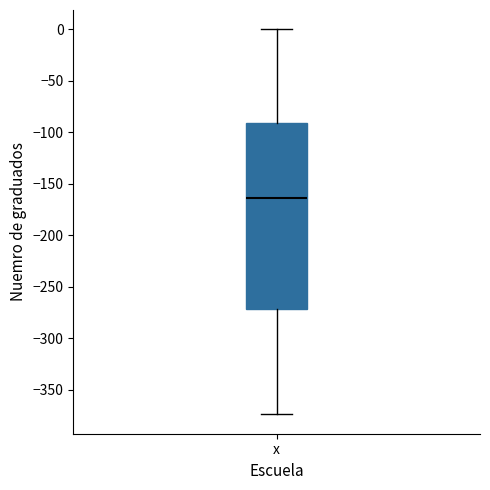

Where does the lower whisker of the box for x end on the y-axis? The values are not printed on the chart, so give them approximately, as read against the axis.

-375